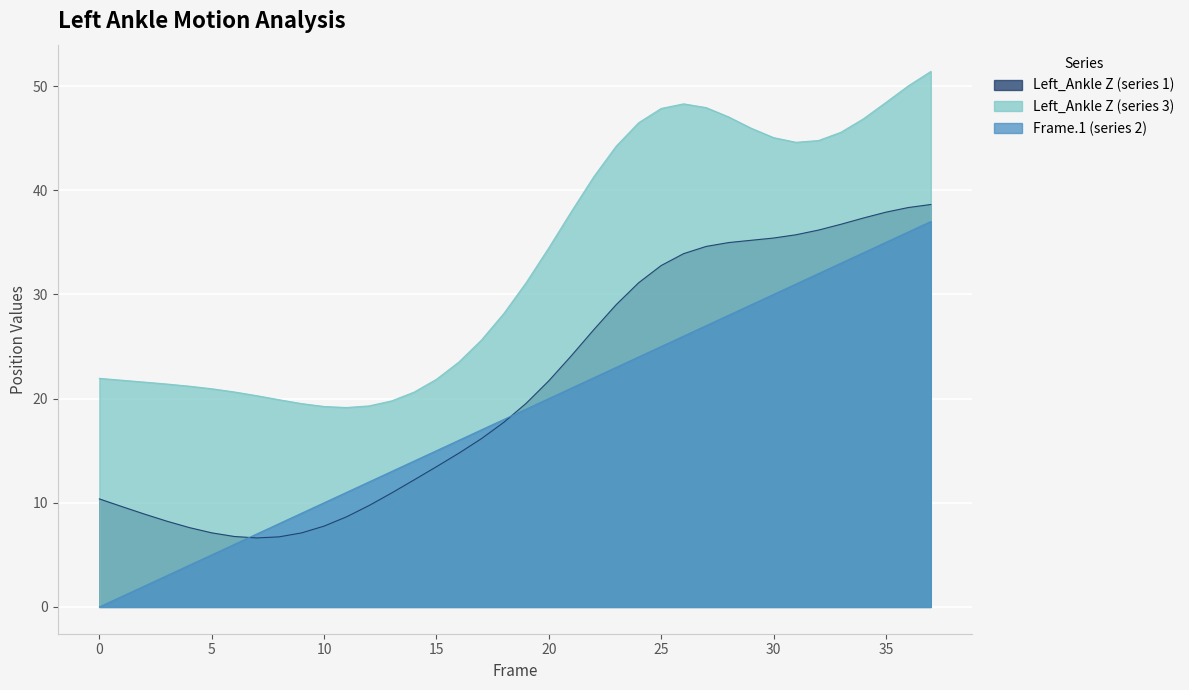

Rank the series by their average value, from highest to lowest.

Left_Ankle Z (series 3), Left_Ankle Z (series 1), Frame.1 (series 2)